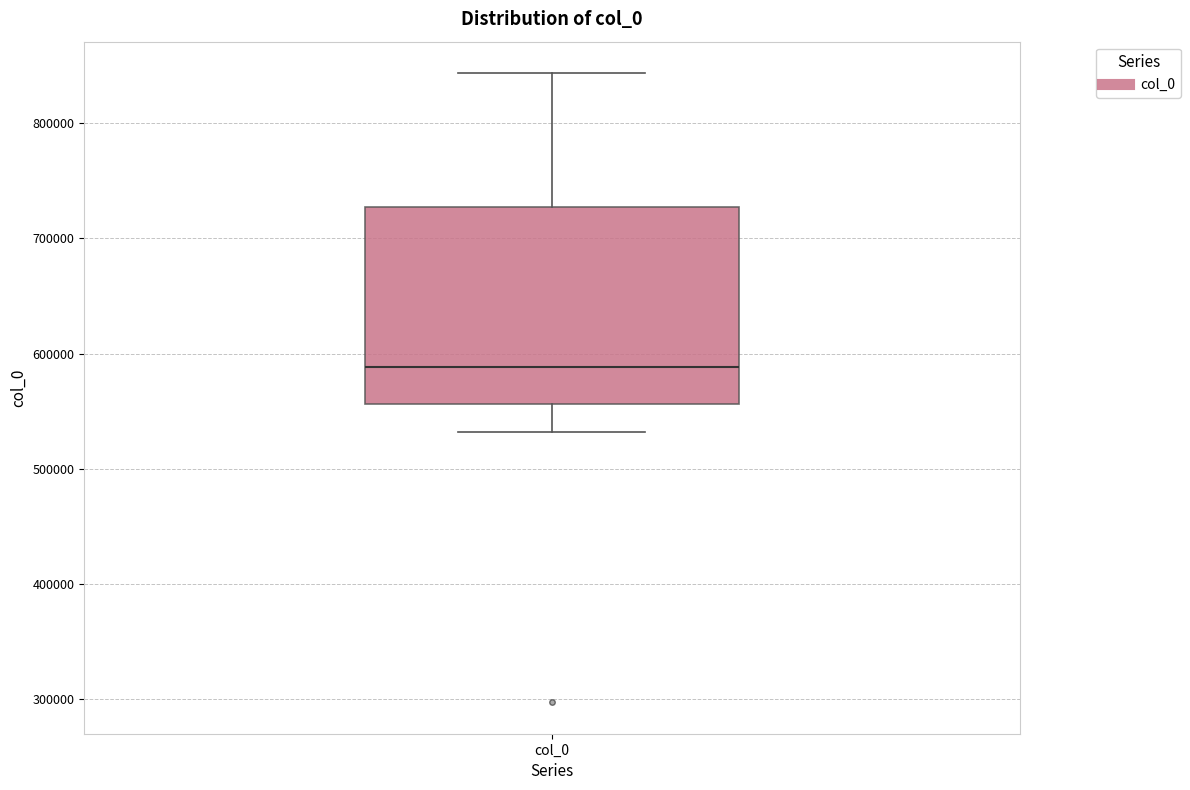

Transcribe this box plot: give where the median line is, the range the box spans, and where the two whiskers end, as read against the y-axis. The values are not printed on the chart, so give them approximately, as read against the axis.

median 590000, box 560000 to 730000, whiskers 530000 to 840000